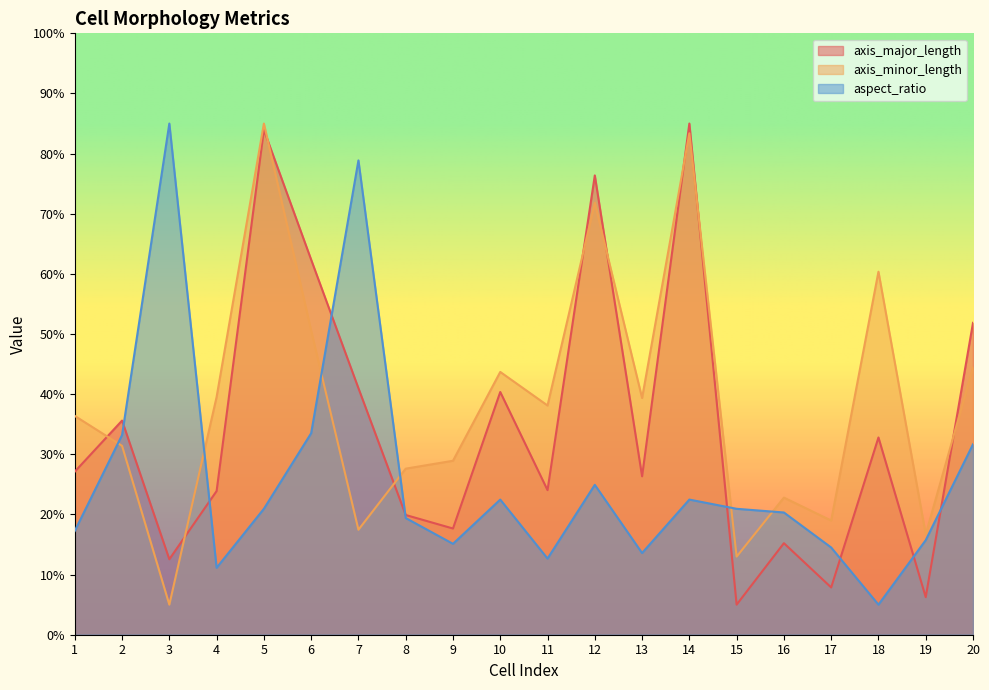

The axis_minor_length series shows 17.5 at 7. True or false?

True